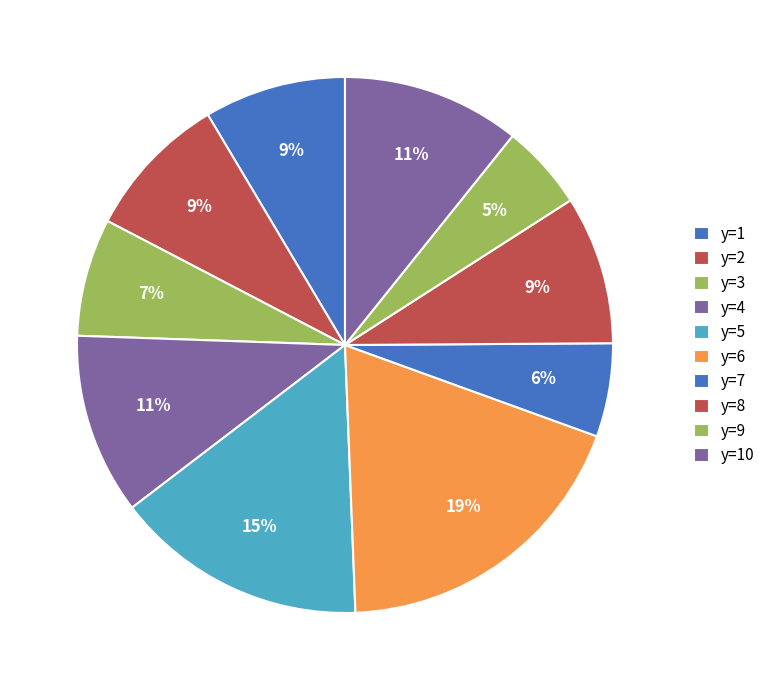

Count the number of slices in the pie.

10